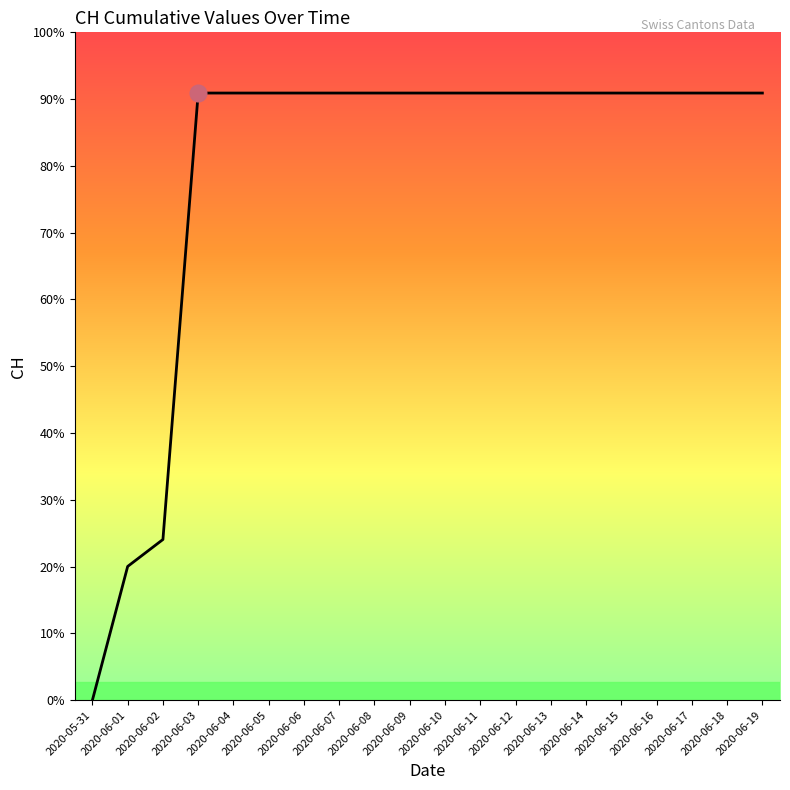

Does the chart display data point markers on the line(s)?

No